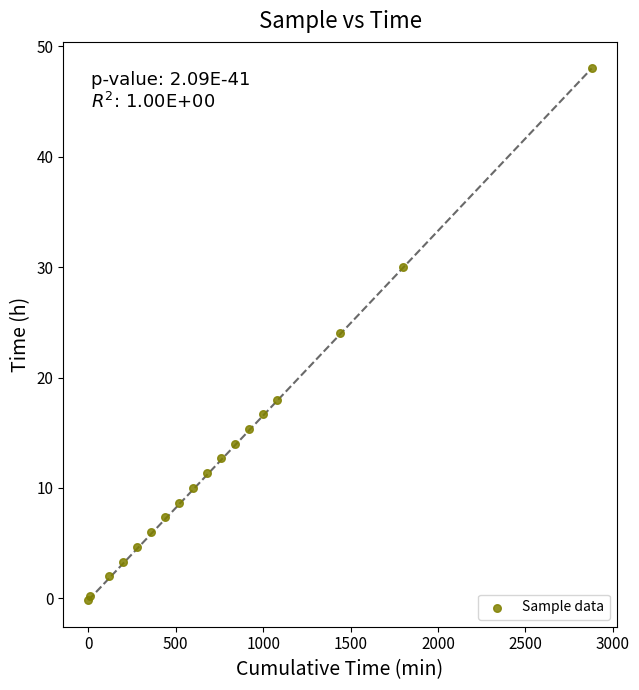

What Y value in the scatter plot is closest to 23?

24.0